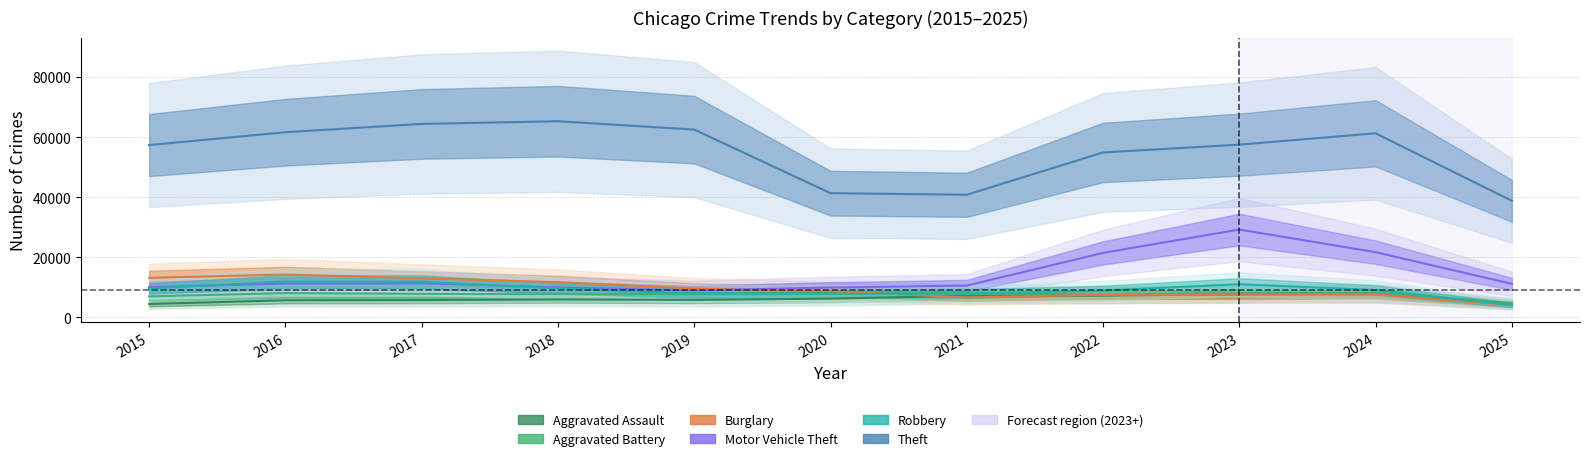

Rank the series at 2017 from highest to lowest value.

Theft, Burglary, Robbery, Motor Vehicle Theft, Aggravated Battery, Aggravated Assault